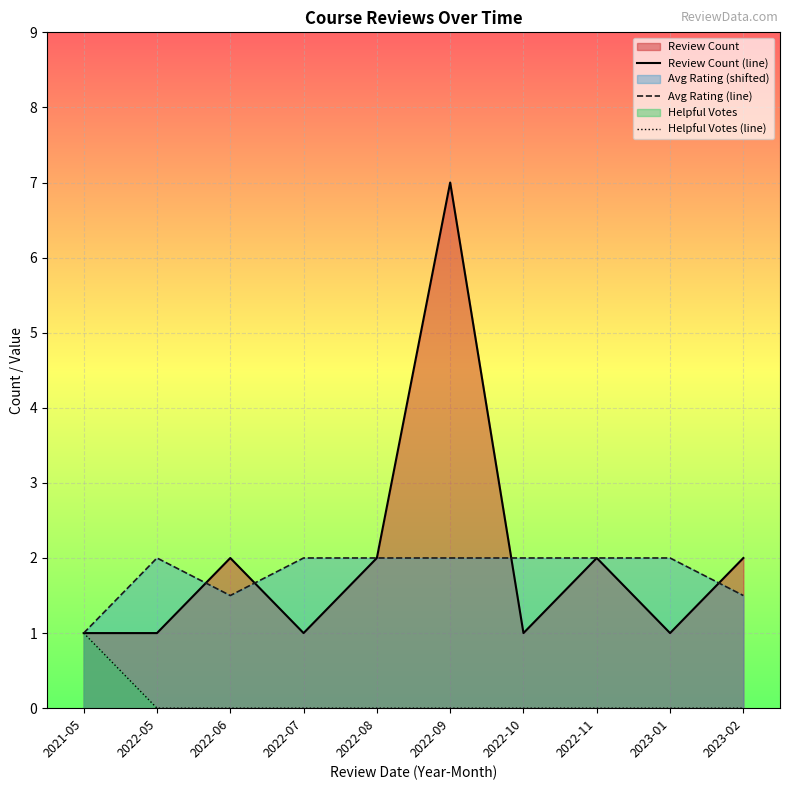

What is the label of the 3rd point from the right?

2022-11